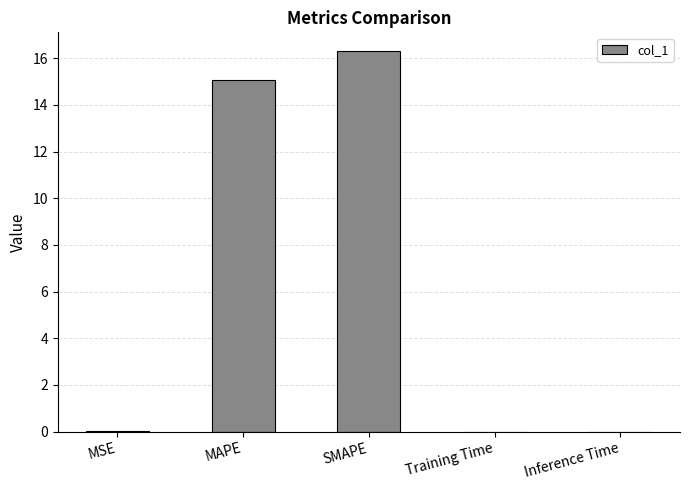

Are the bars grouped side by side (vs. stacked)?

No